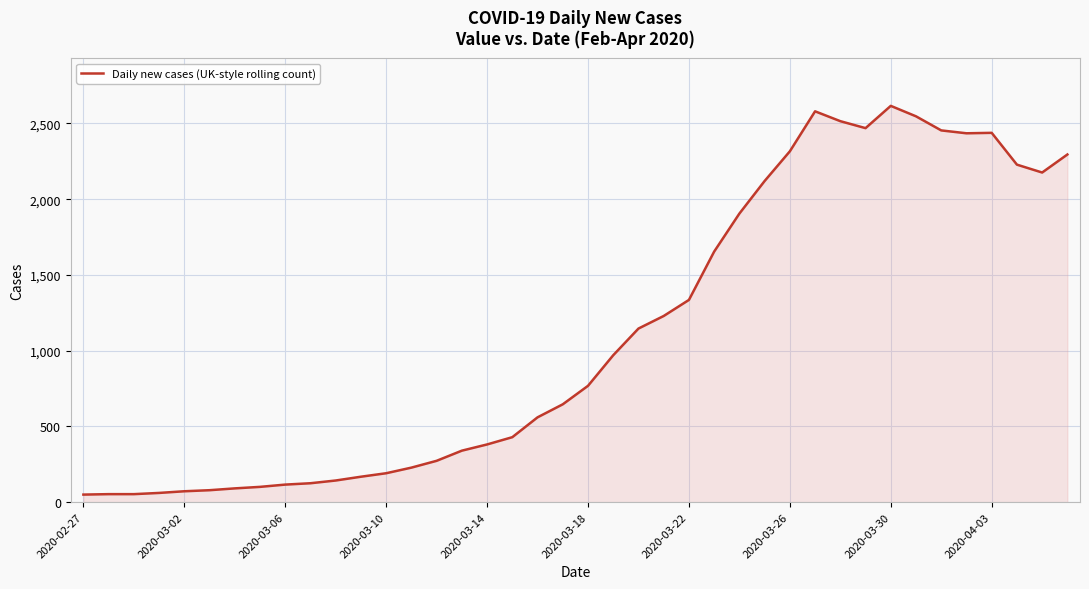

What is the difference between the maximum and minimum values?

2566